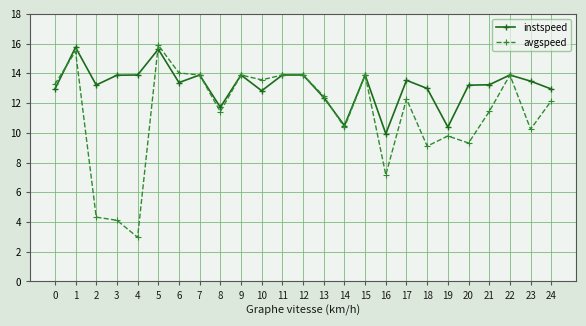

What is the maximum value shown in the chart?

15.9